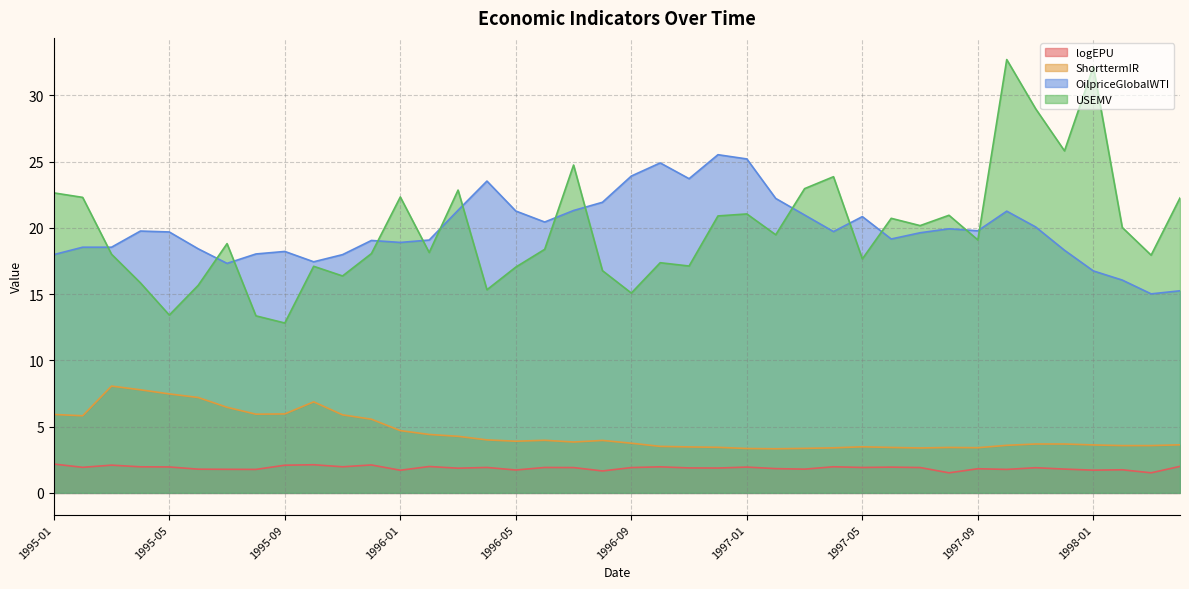

True or false: USEMV and ShorttermIR intersect in this chart.

False